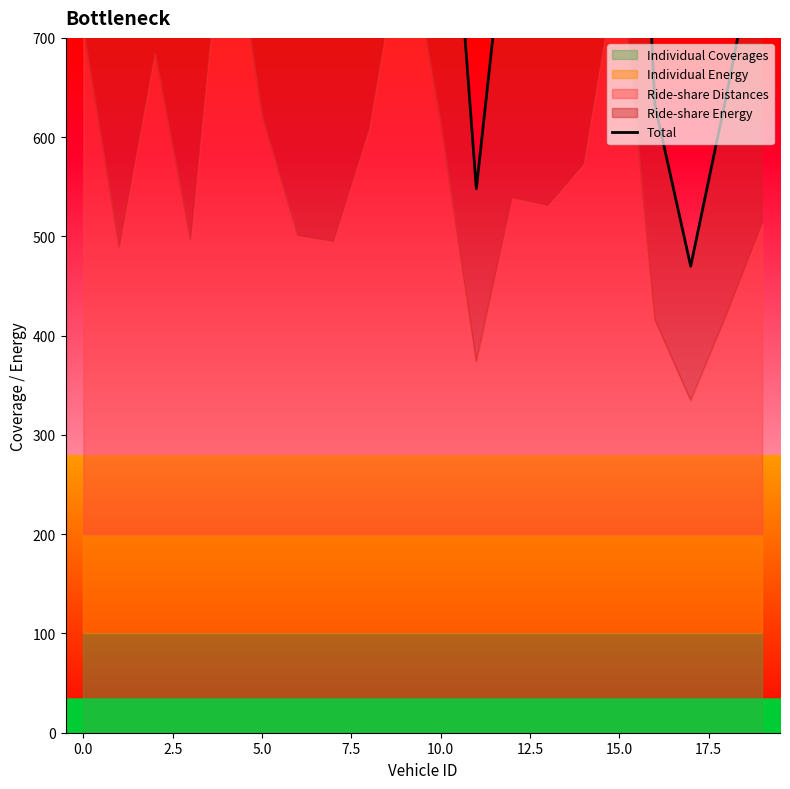

Which label corresponds to the smallest value in the chart?

17